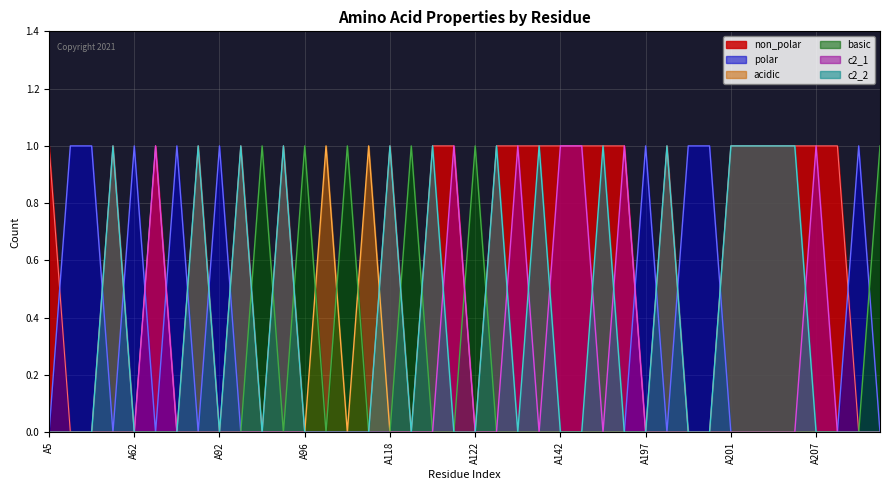

Which series has the widest spread of values?

non_polar